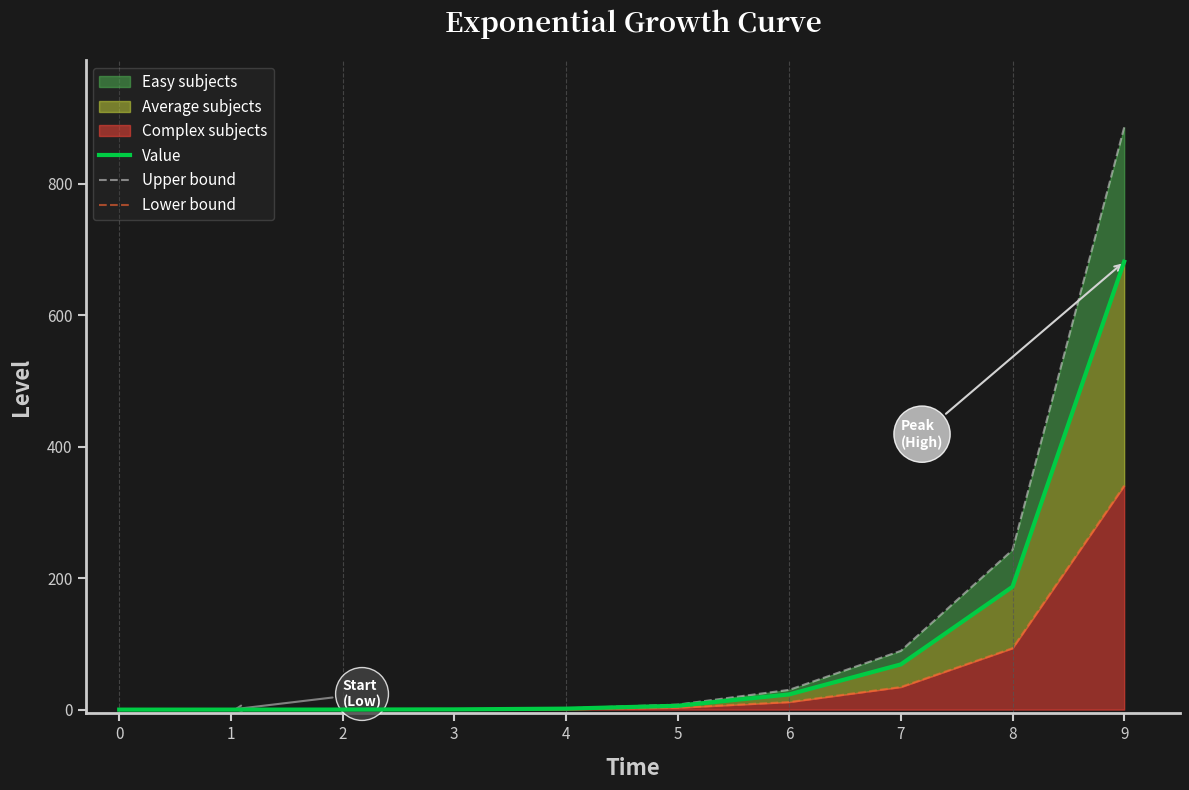

How many lines are shown in the chart?

3